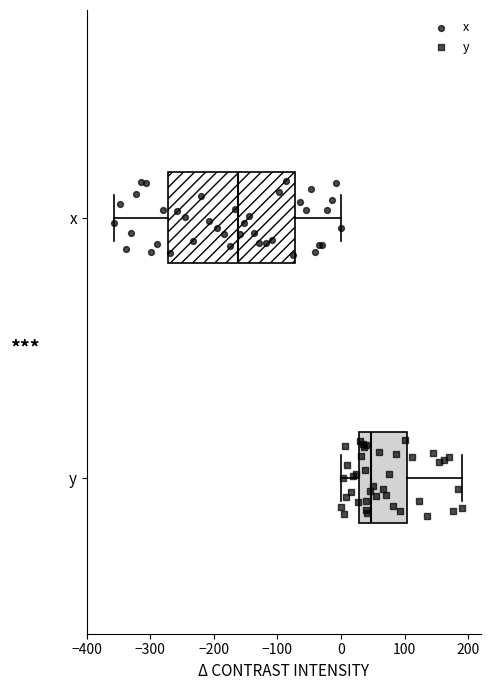

Reading bottom to top, transcribe this box plot: for each box, give where its median line is, the range the box spans, and where its two whiskers end, as read against the x-axis. The values are not printed on the chart, so give them approximately, as read against the axis.

y: median 50, box 30 to 100, whiskers 0 to 190
x: median -160, box -270 to -70, whiskers -360 to 0